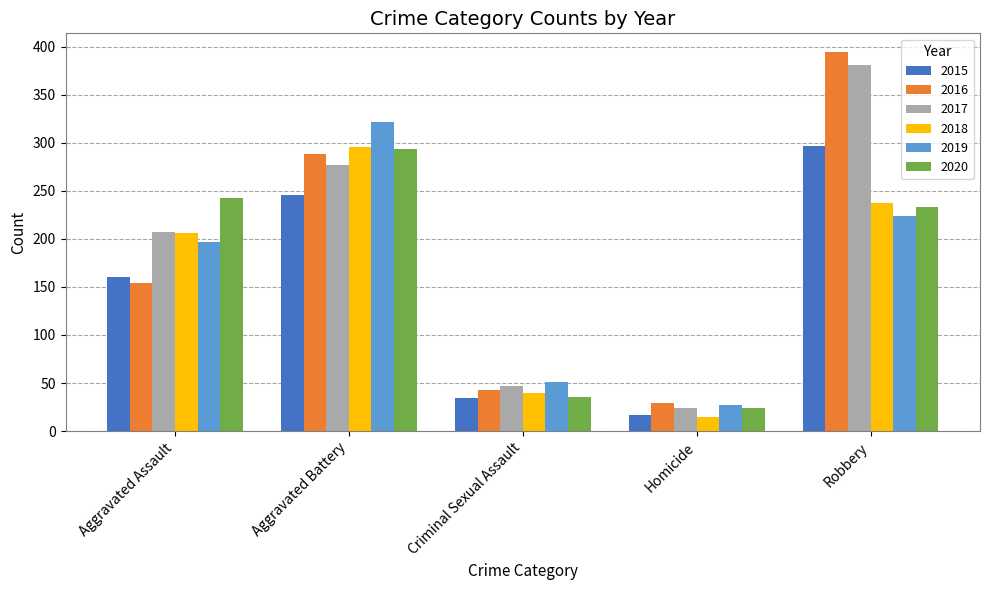

Read the 2015 value at Aggravated Assault.

160